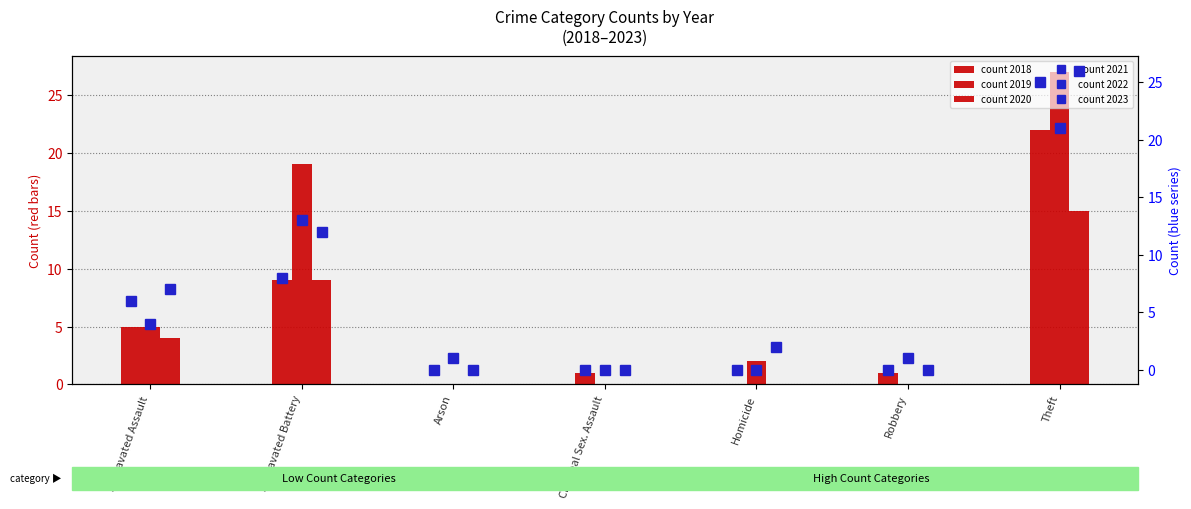

Is the value of count 2019 at Criminal Sex. Assault greater than the value of count 2022 at Arson?

No